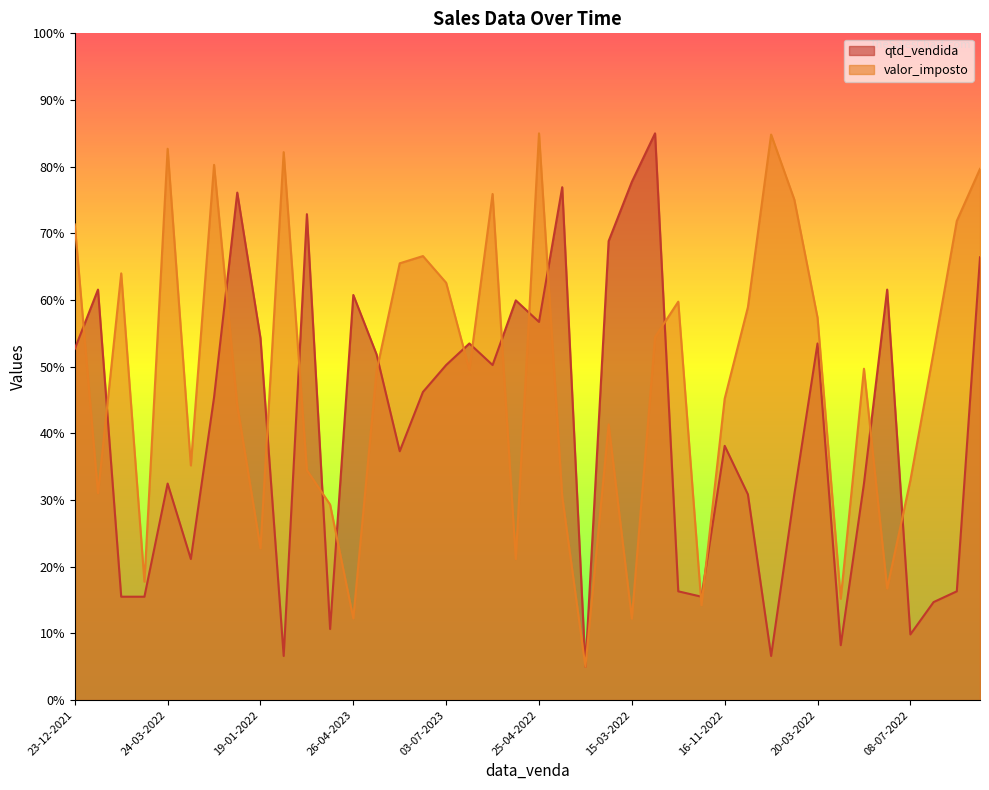

Which has a higher value, 25-04-2022 or 08-04-2023?

25-04-2022